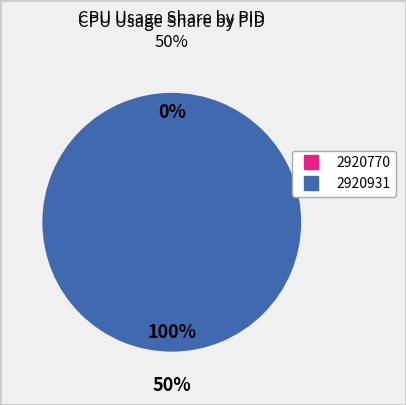

Rank the categories by value from highest to lowest.

2920931, 2920770